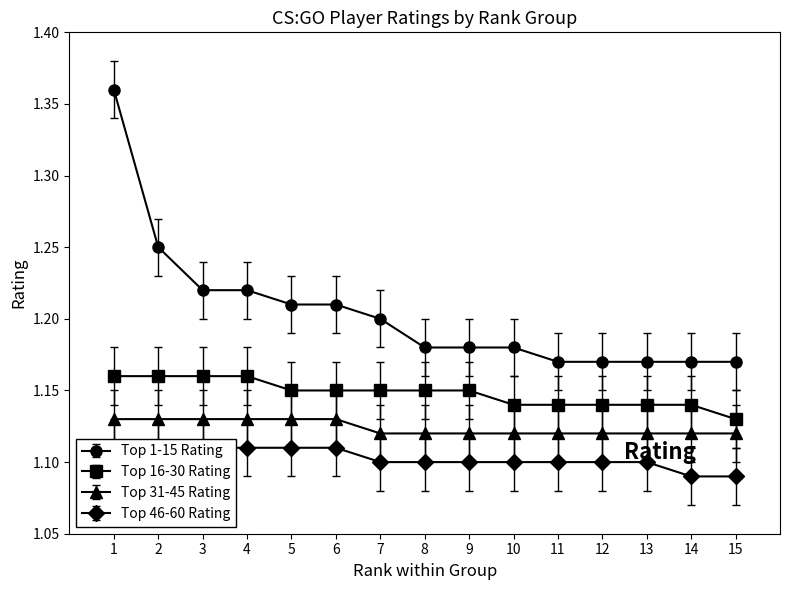

At 5, list the series in order from smallest to largest.

Top 46-60 Rating, Top 31-45 Rating, Top 16-30 Rating, Top 1-15 Rating